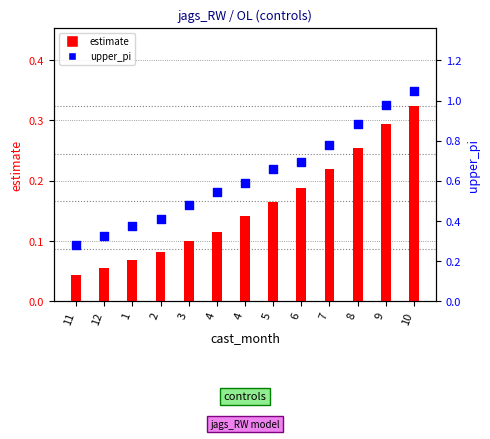

Which series has the largest total across all categories?

upper_pi